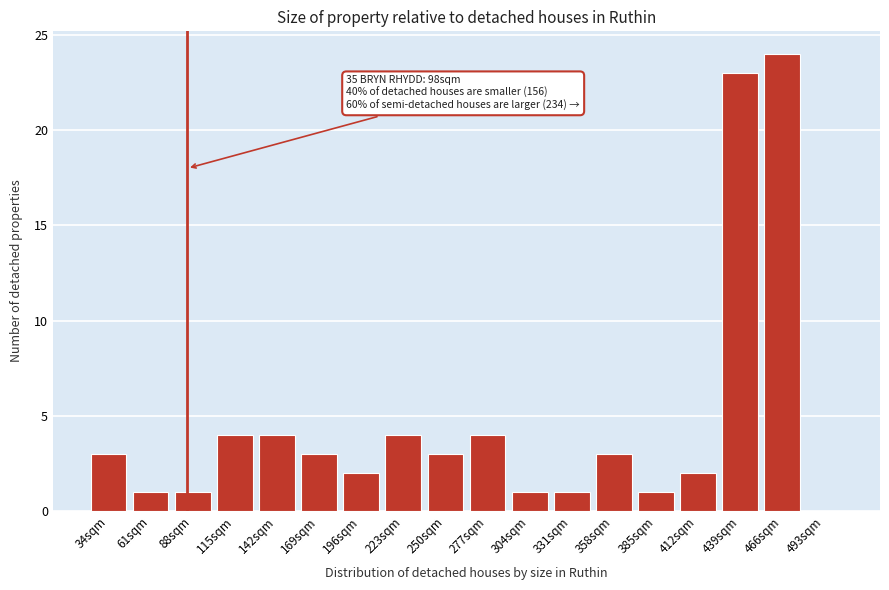

Reading left to right, extract all data points from this chart.

34sqm=3	61sqm=1	88sqm=1	115sqm=4	142sqm=4	169sqm=3	196sqm=2	223sqm=4	250sqm=3	277sqm=4	304sqm=1	331sqm=1	358sqm=3	385sqm=1	412sqm=2	439sqm=23	466sqm=24	493sqm=0